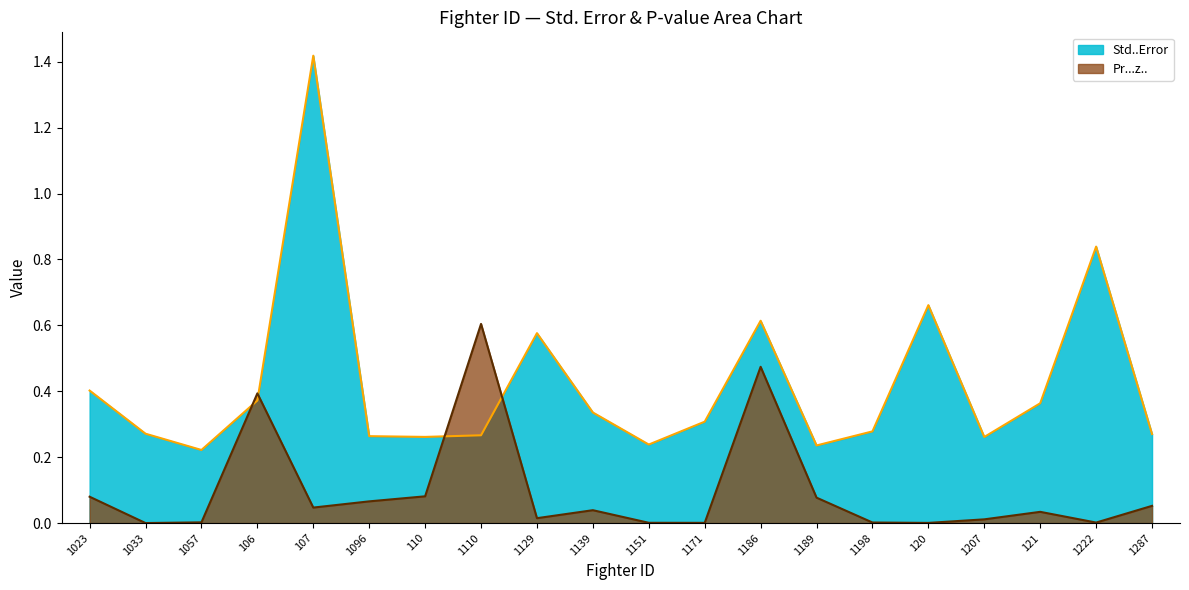

At which category does Pr...z.. reach its first local valley?

1033